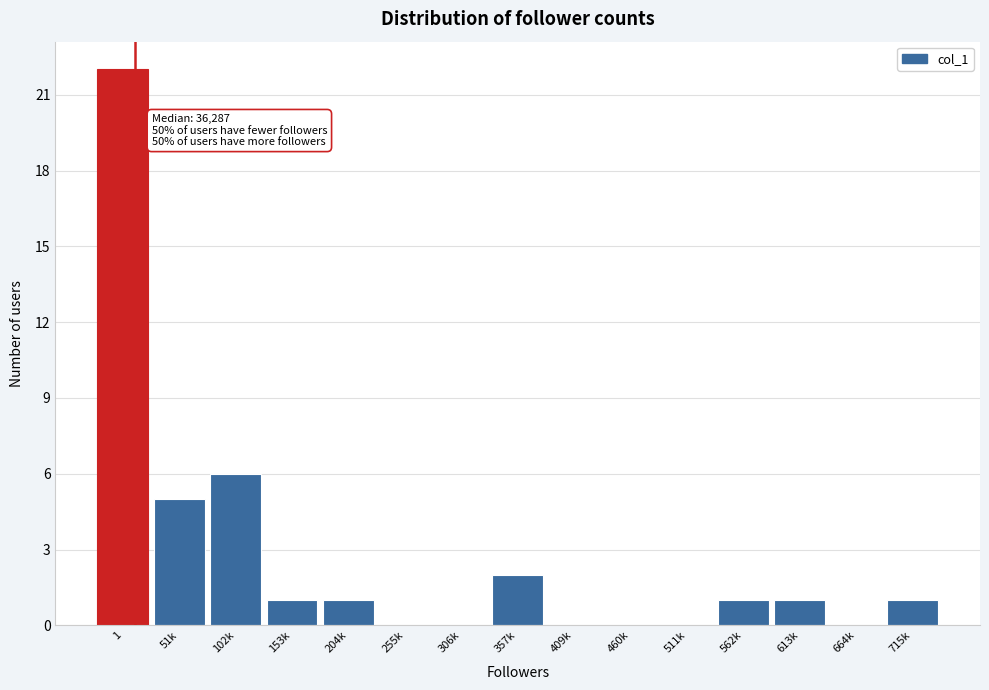

Reading right to left, what are all the values shown in this chart?

715k=1	664k=0	613k=1	562k=1	511k=0	460k=0	409k=0	357k=2	306k=0	255k=0	204k=1	153k=1	102k=6	51k=5	1=22